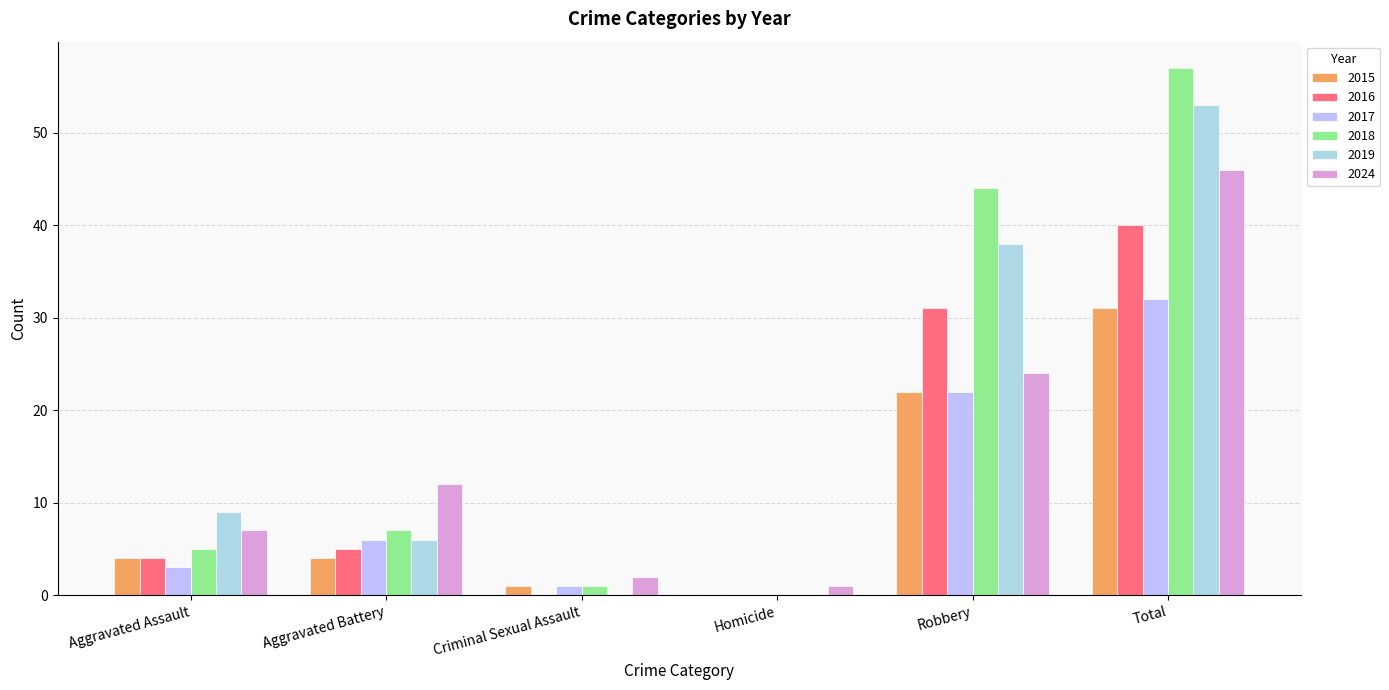

Count the number of categories in the chart.

6